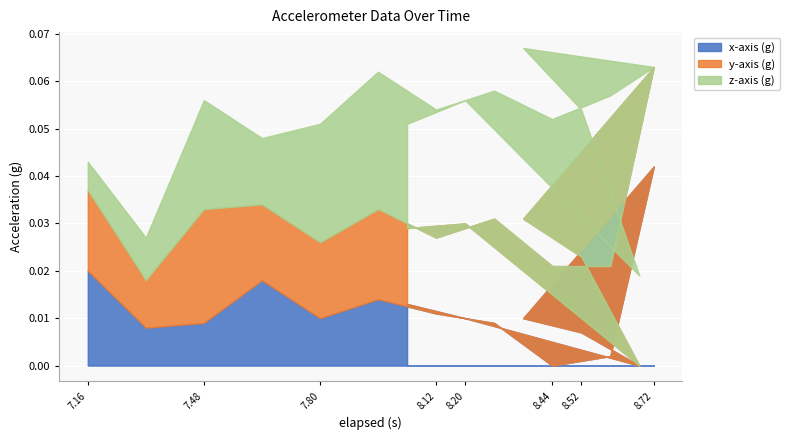

At which label does y-axis (g) reach its minimum?

8.68